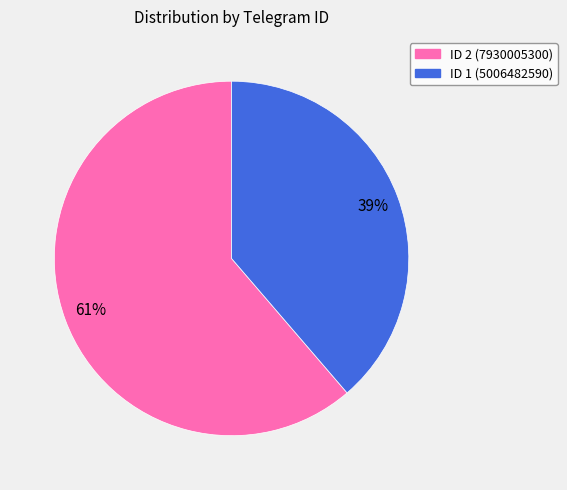

Is there a majority slice in this chart?

Yes